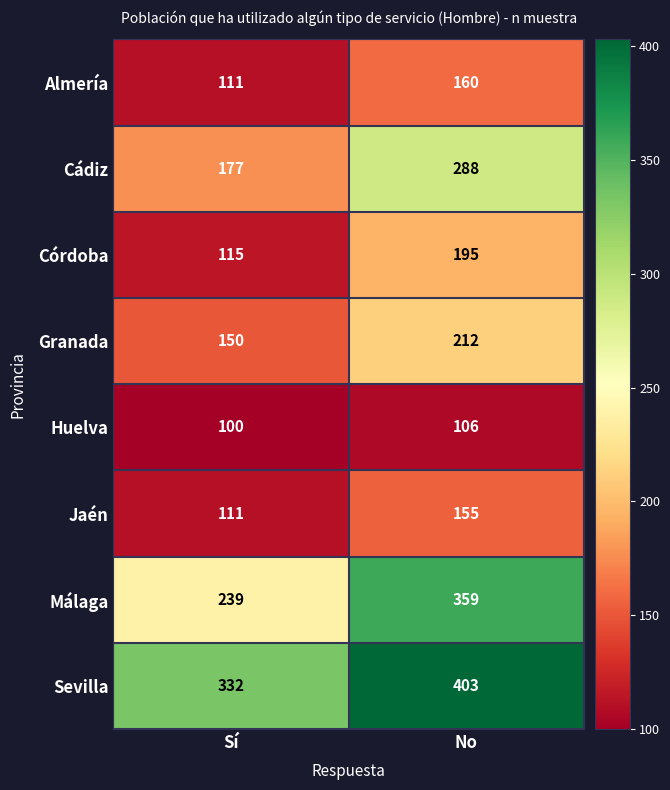

What is the greatest value displayed?

403